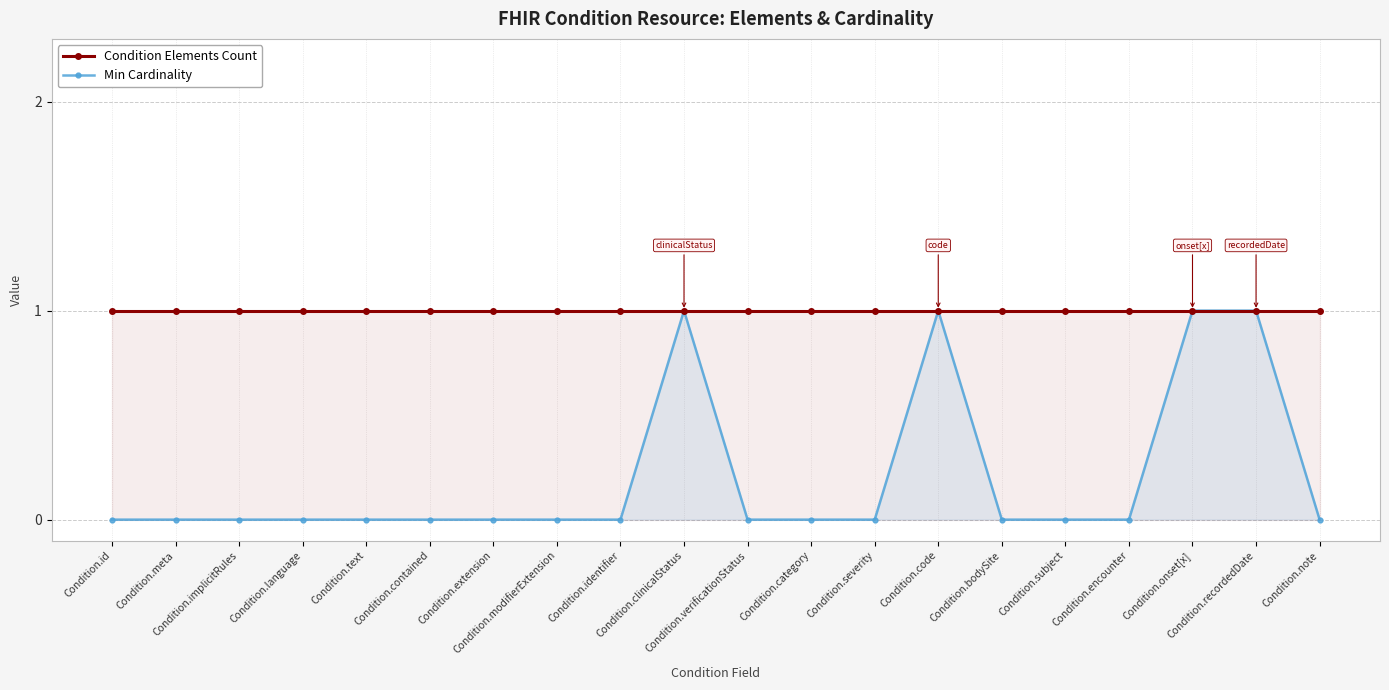

Which category has the lowest value across all series?

Condition.id